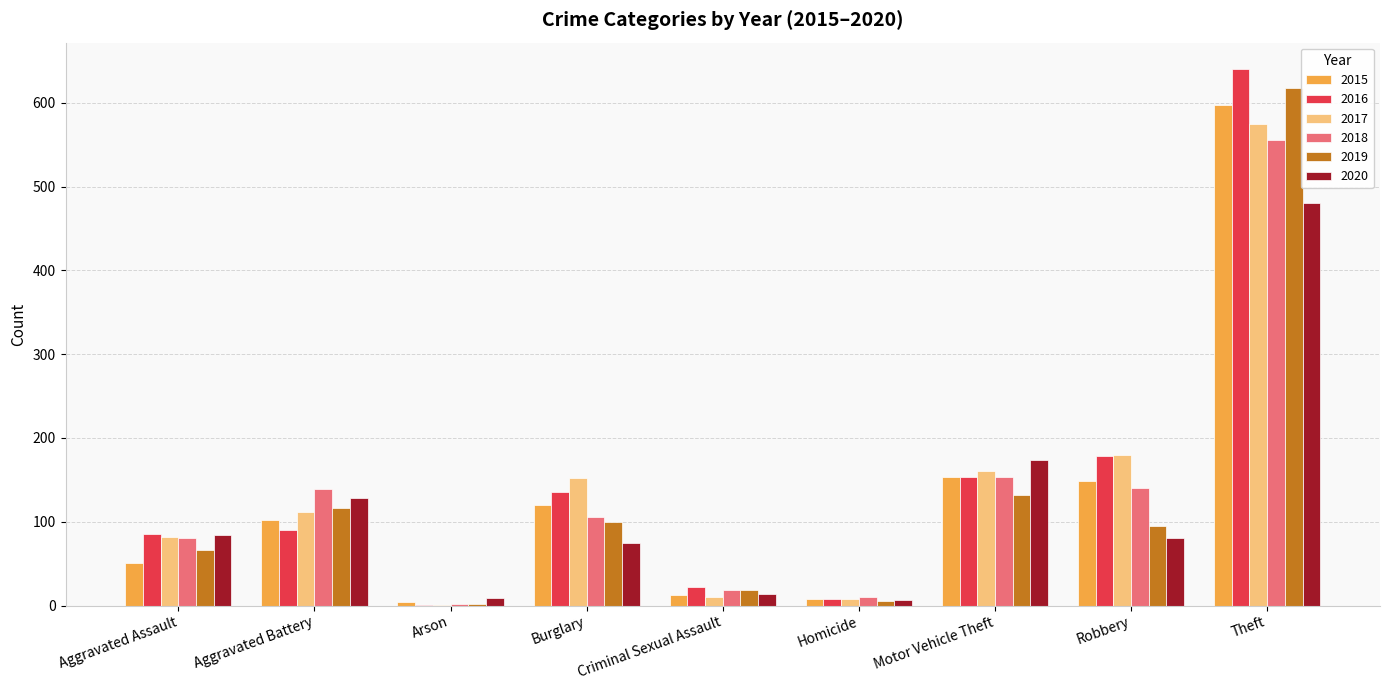

The 2018 series shows 239 at Aggravated Battery. True or false?

False